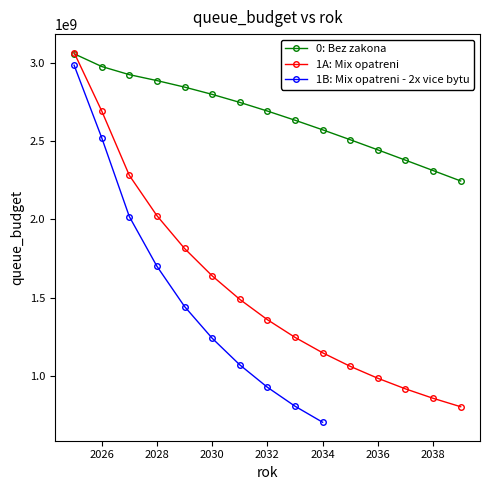

Read the 0: Bez zakona value at 2038.

2311276920.4